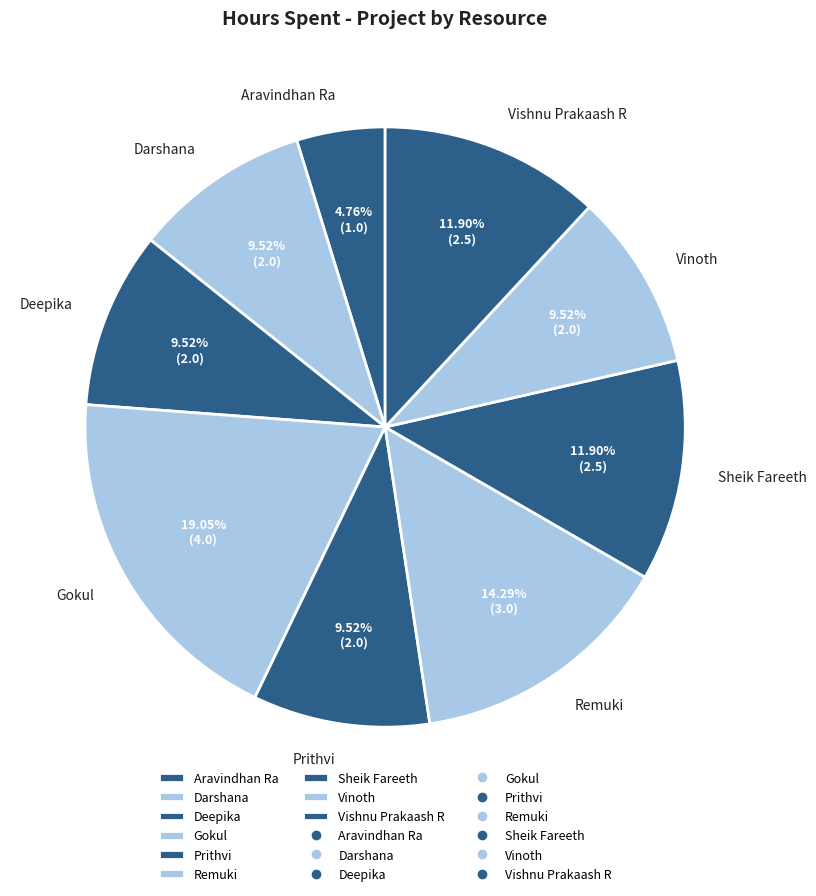

Does any single category account for the majority?

No